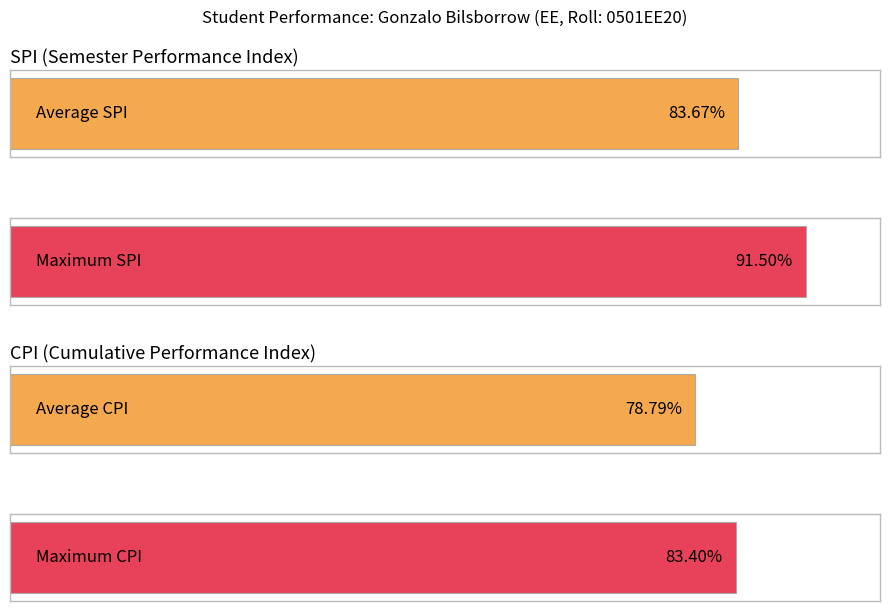

How many series are shown in this chart?

2